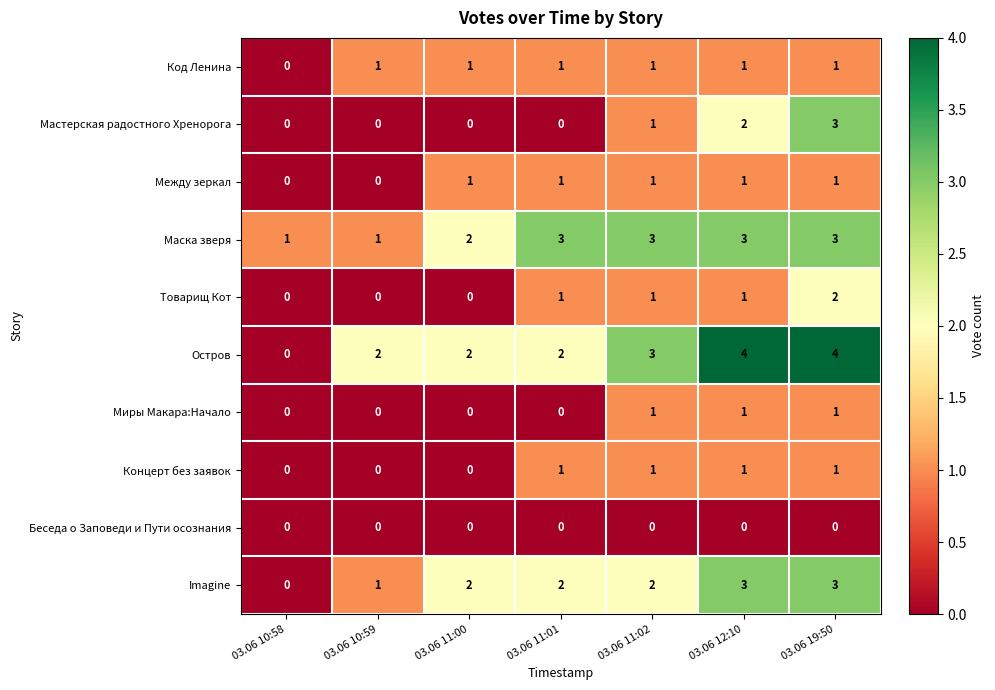

What is the maximum value shown in the chart?

4